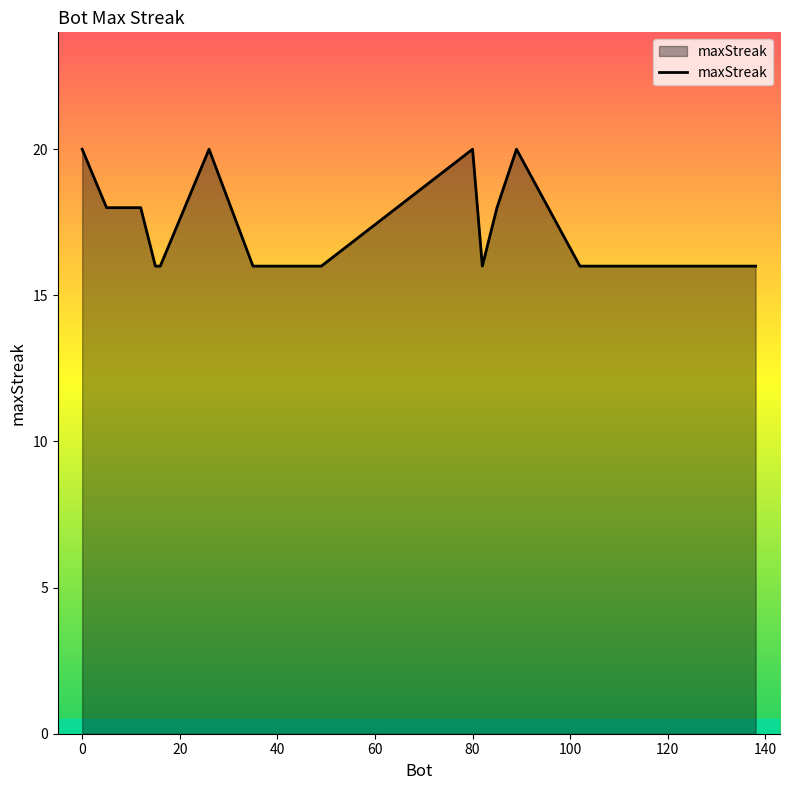

What is the maximum value shown in the chart?

20